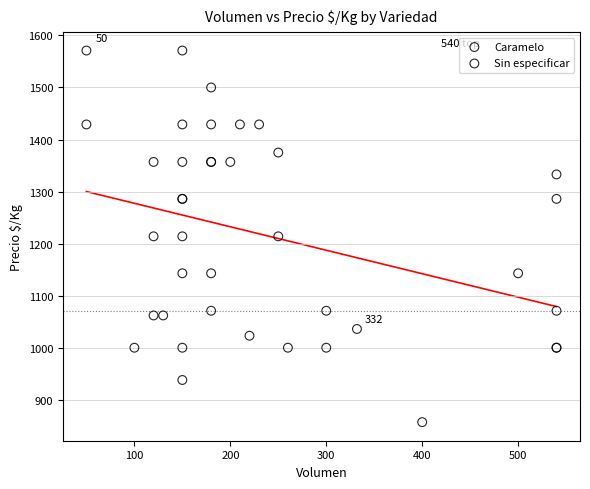

What are all the series names shown in the legend?

Caramelo, Sin especificar